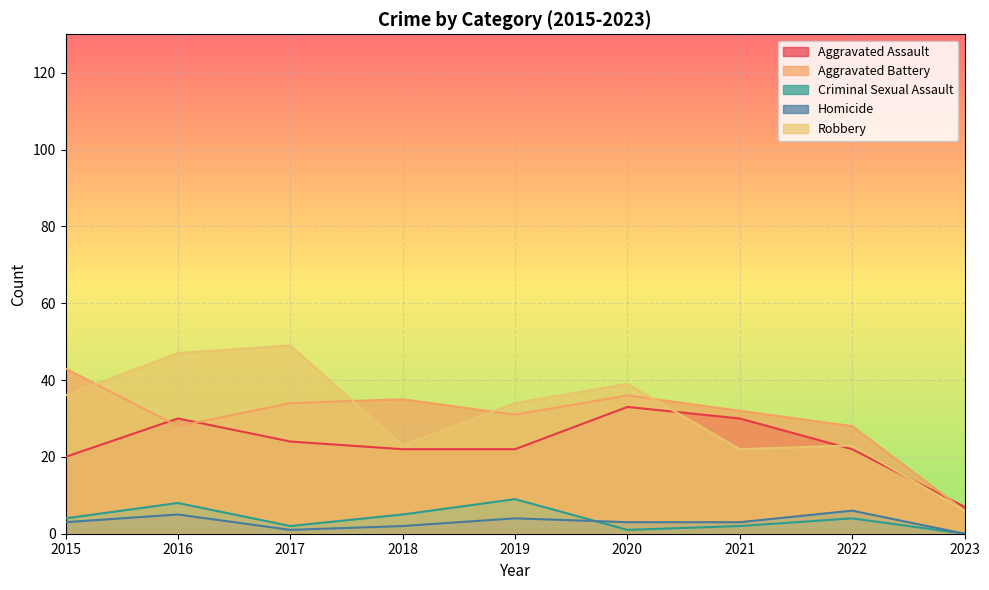

Which series ends up on top after the final intersection of Aggravated Assault and Aggravated Battery?

Aggravated Assault